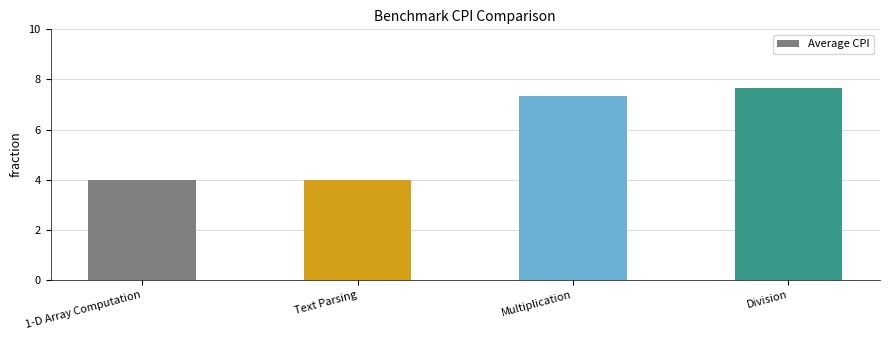

What is the maximum value shown in the chart?

7.7